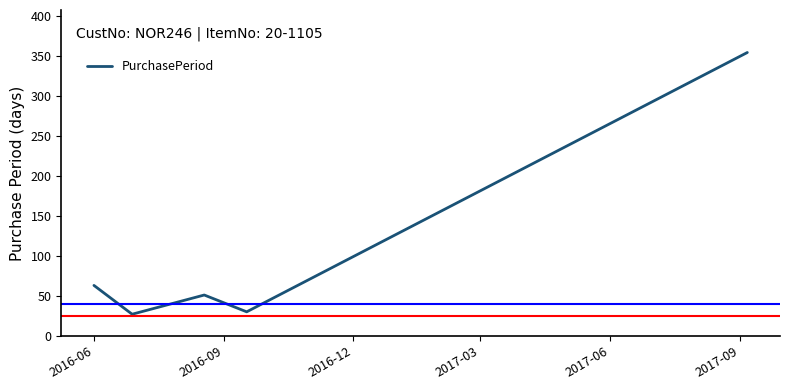

What is the difference between the second highest and minimum values?

36